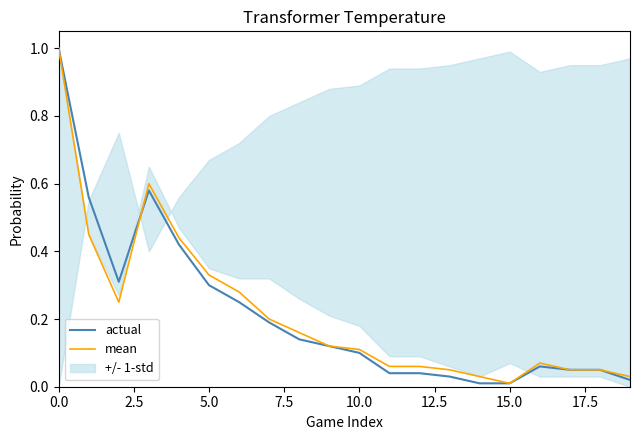

What is the difference between the maximum and minimum values in the actual series?

1.0